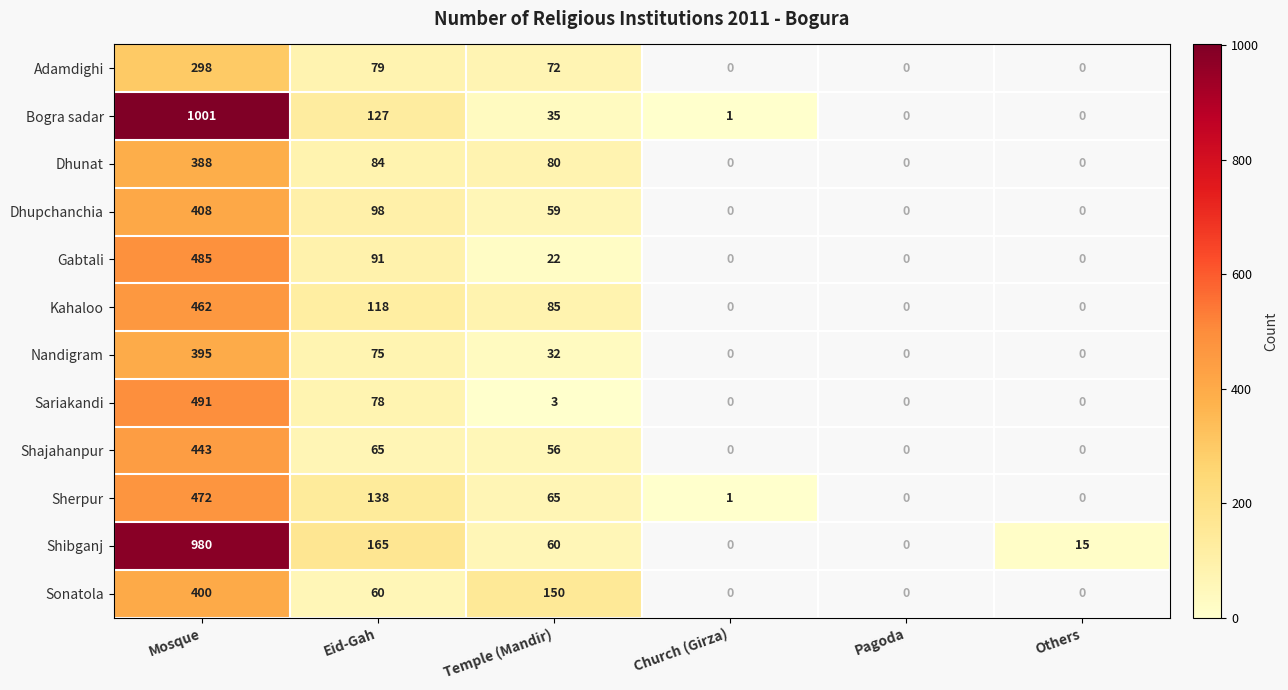

The Nandigram series shows 122 at Eid-Gah. True or false?

False